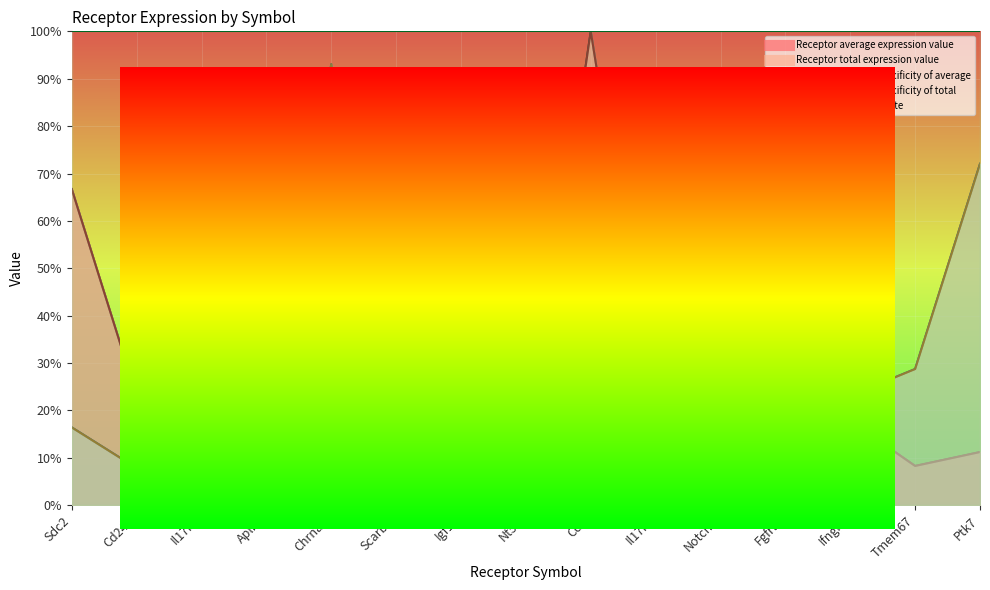

Which series has the widest spread of values?

Receptor average expression value